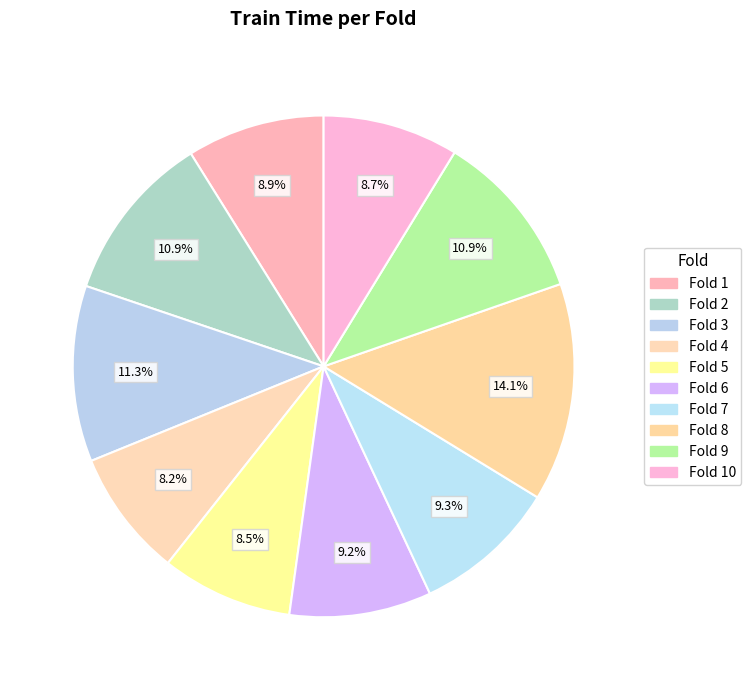

Count the number of slices in the pie.

10